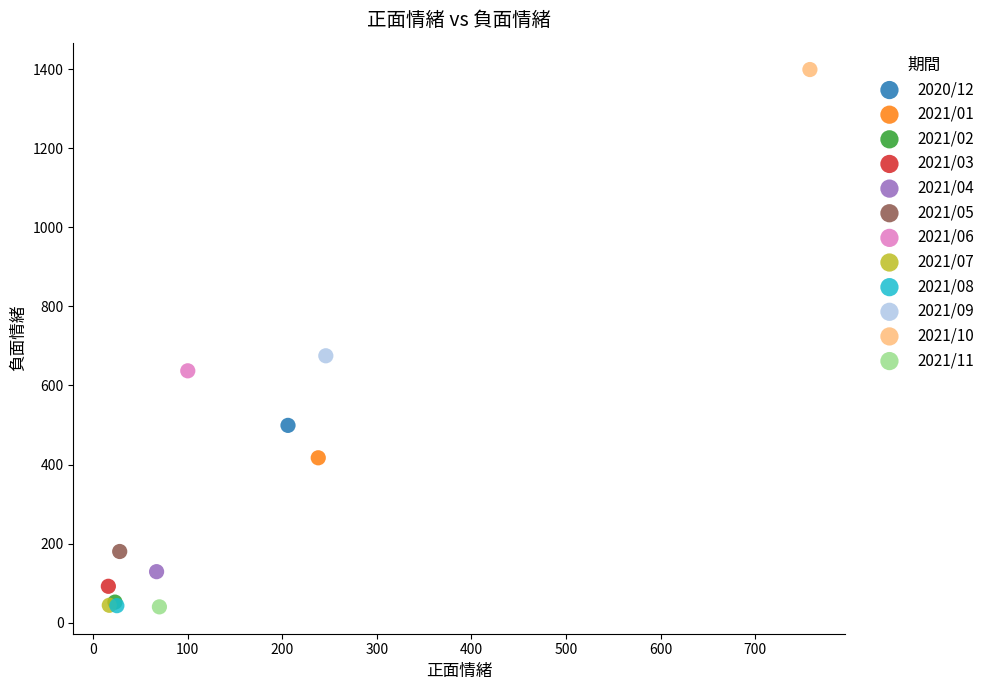

What are all the series names shown in the legend?

2020/12, 2021/01, 2021/02, 2021/03, 2021/04, 2021/05, 2021/06, 2021/07, 2021/08, 2021/09, 2021/10, 2021/11